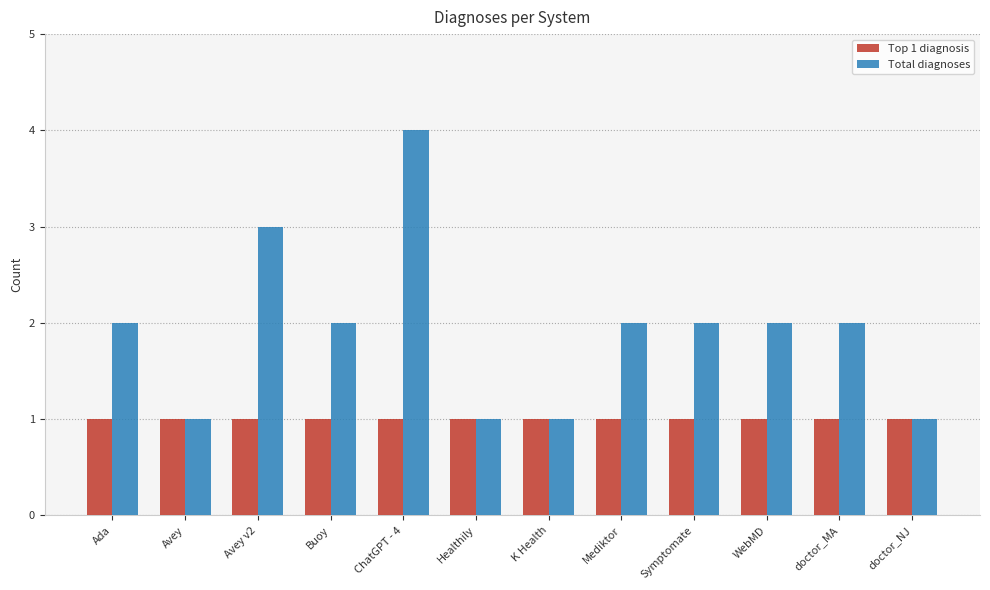

Which category has the highest value in the Total diagnoses series?

ChatGPT - 4